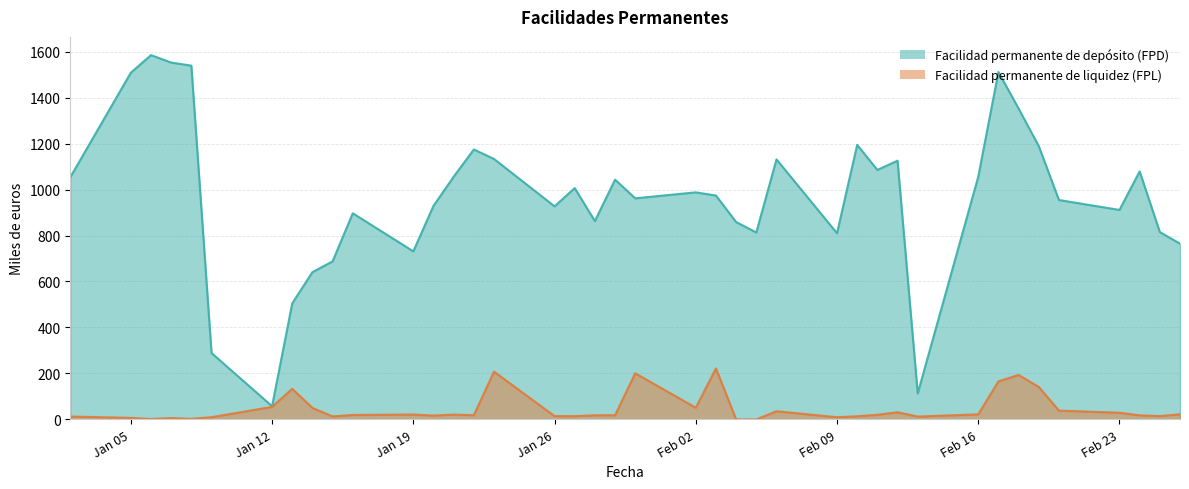

Between 14-01-2009 and 21-01-2009, which series saw the biggest shift?

Facilidad permanente de depósito (FPD)